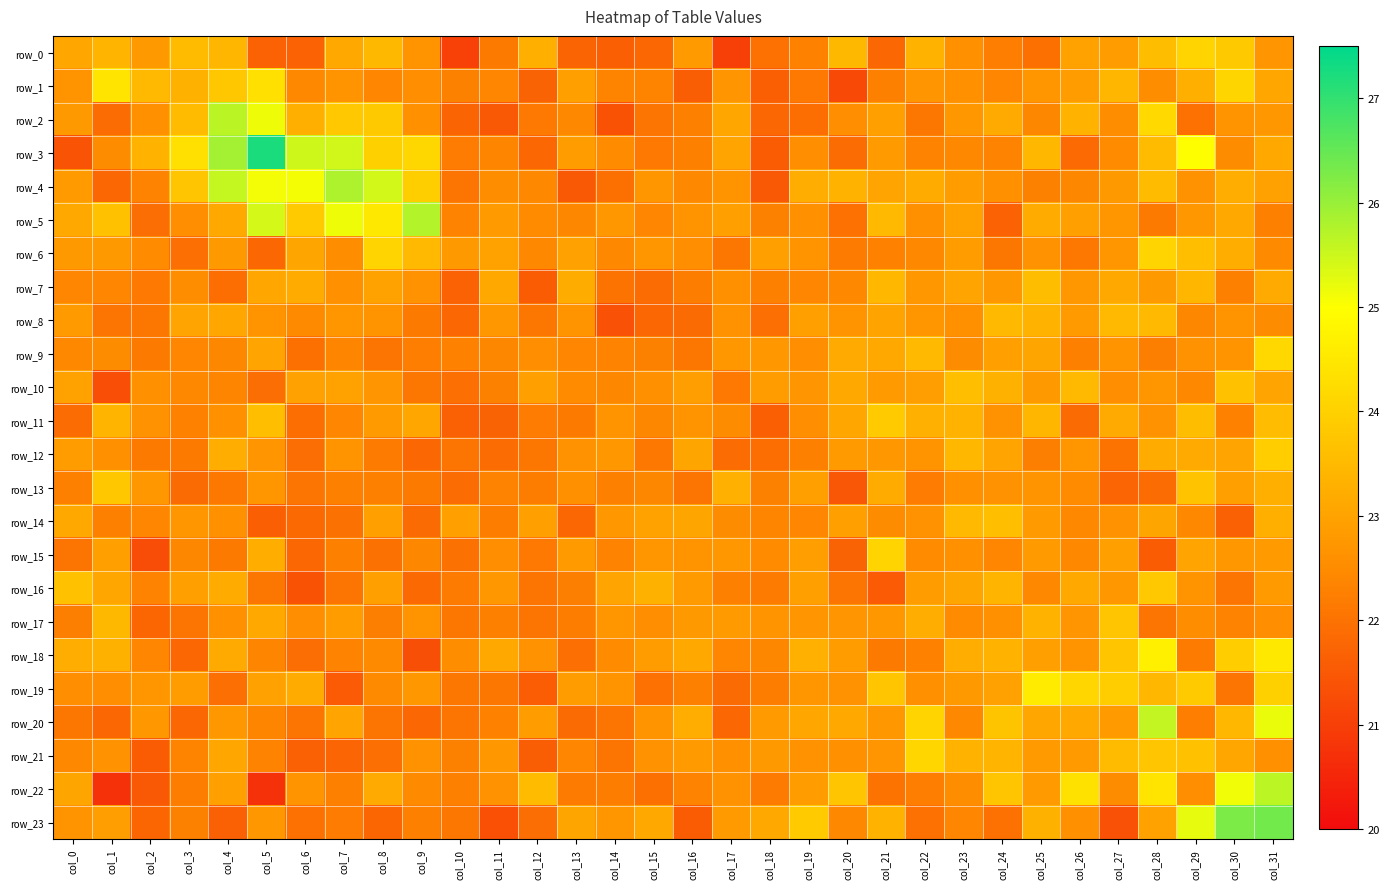

Where does the row_3 series first go above 22?

col_1